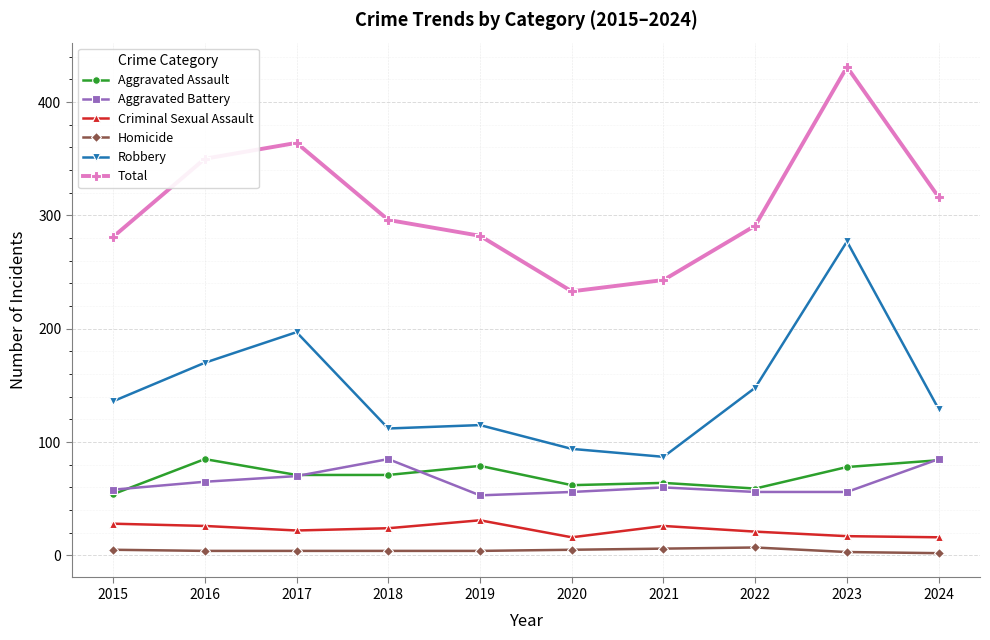

Rank the series at 2016 from highest to lowest value.

Total, Robbery, Aggravated Assault, Aggravated Battery, Criminal Sexual Assault, Homicide